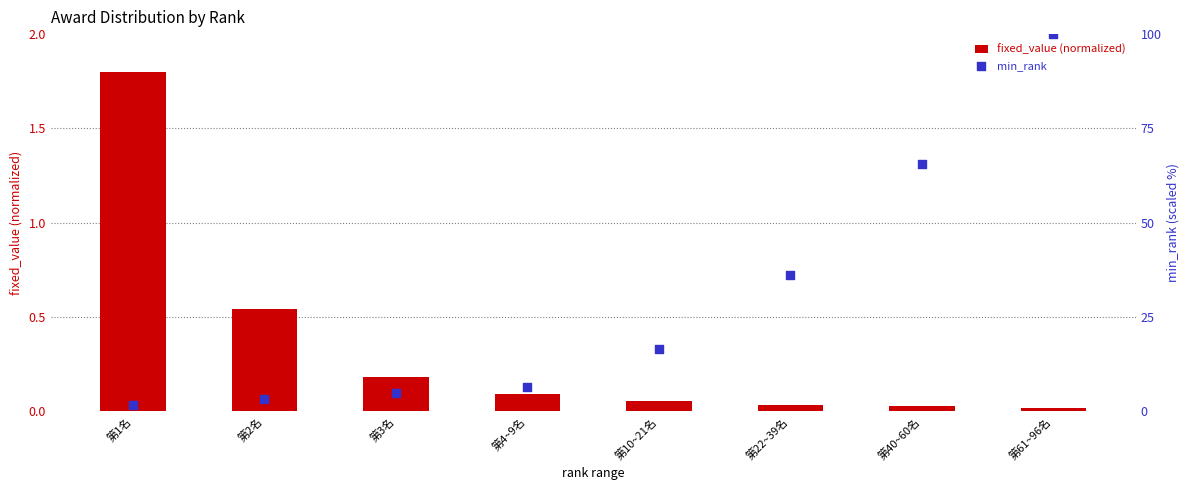

Which series reaches the maximum Y coordinate?

min_rank